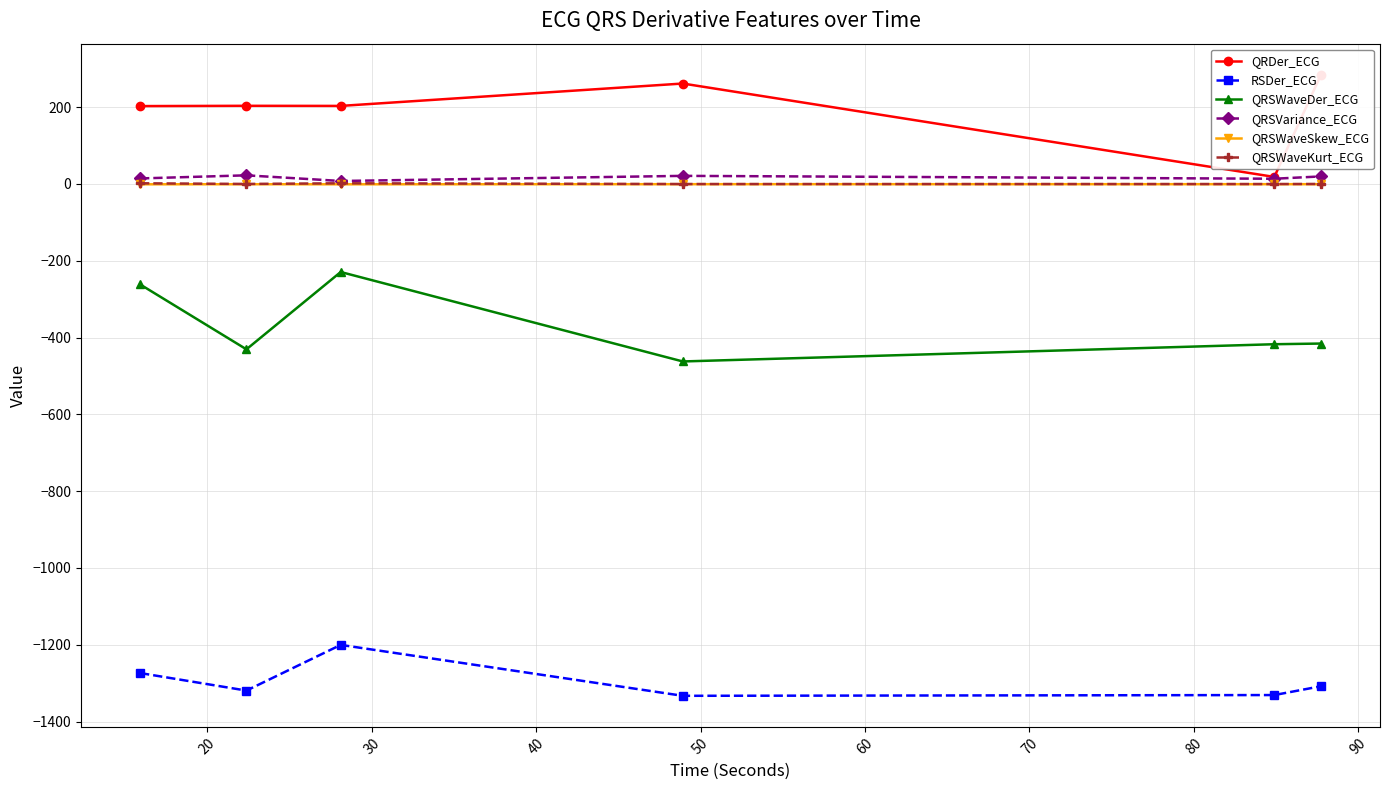

Which series has the widest spread of values?

QRDer_ECG